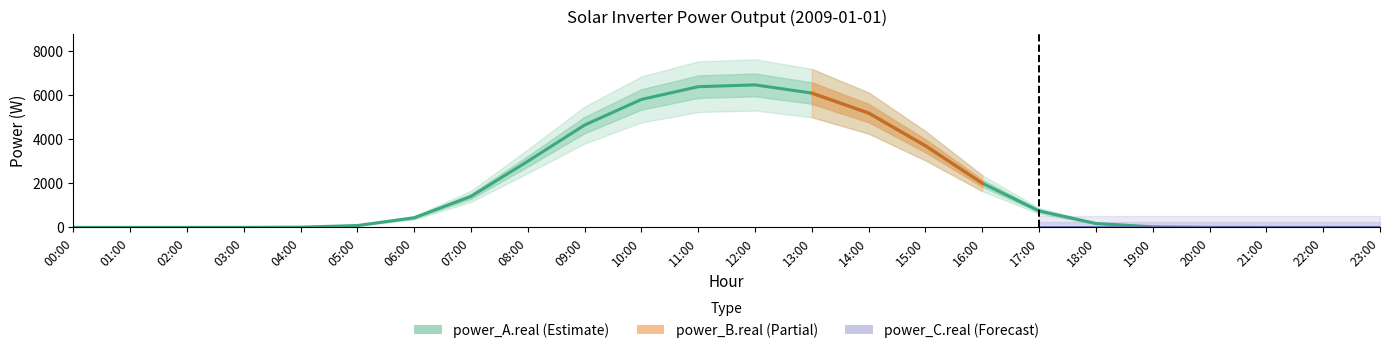

True or false: power_B.real and power_C.real intersect in this chart.

False